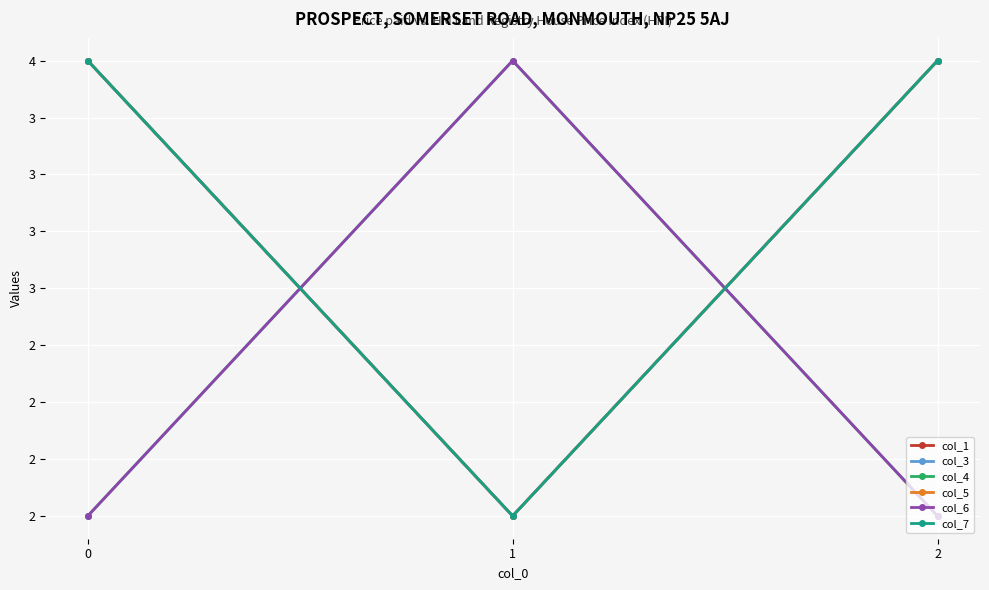

Which series has the largest total across all categories?

col_1